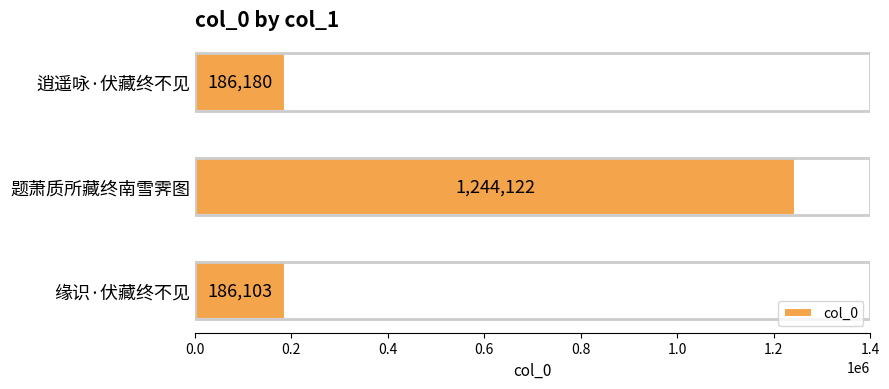

Is it true that the value at 缘识·伏藏终不见 is 186103?

True